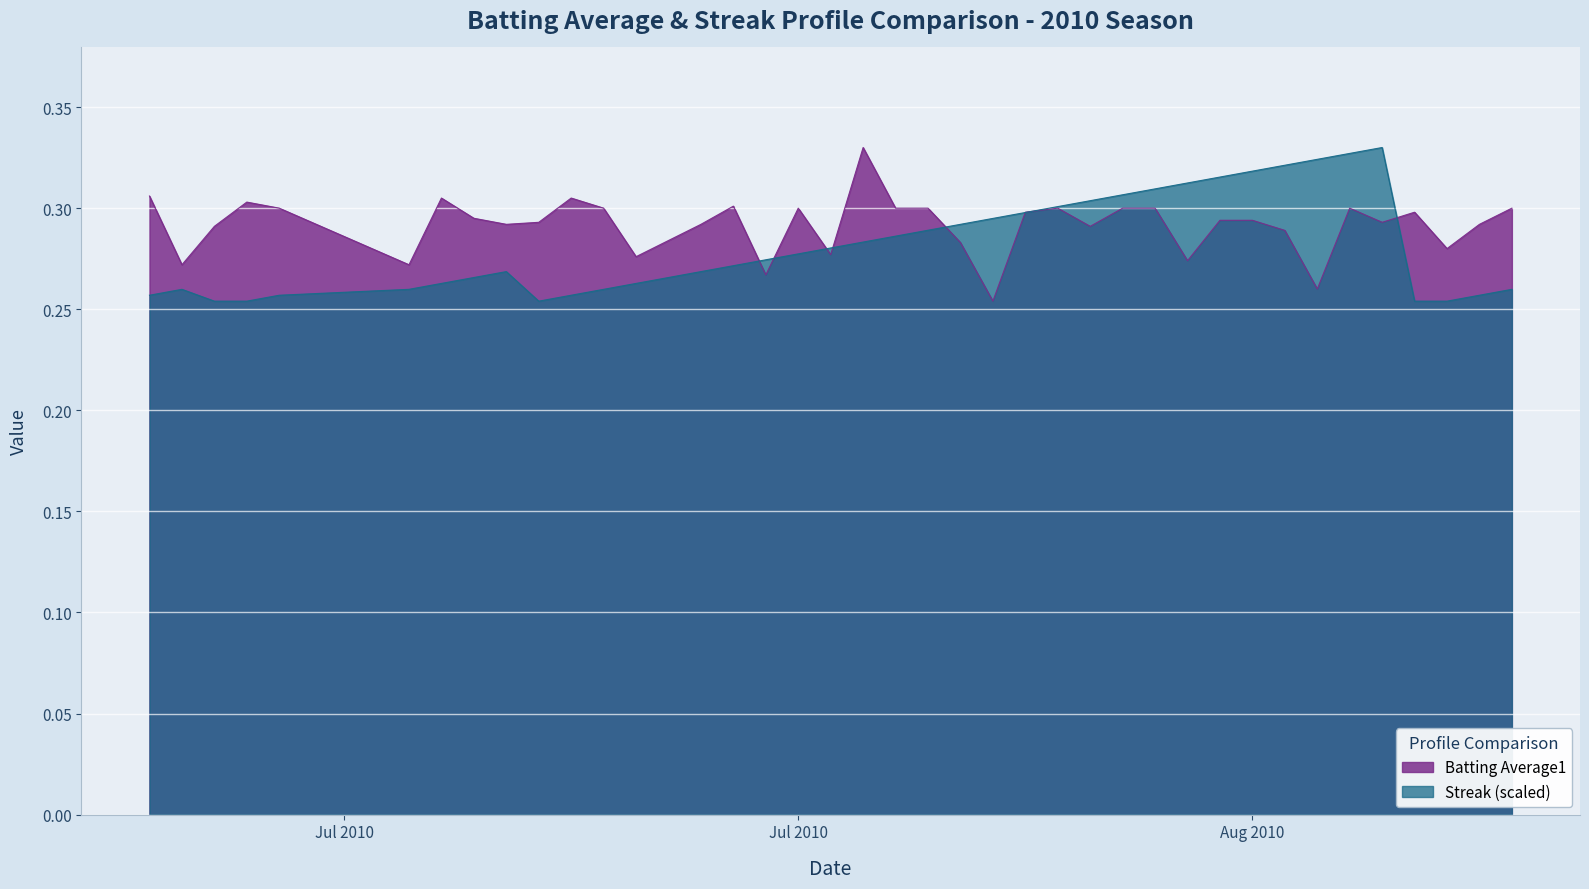

Rank the series at Jul 2010 from lowest to highest value.

Streak (scaled), Batting Average1